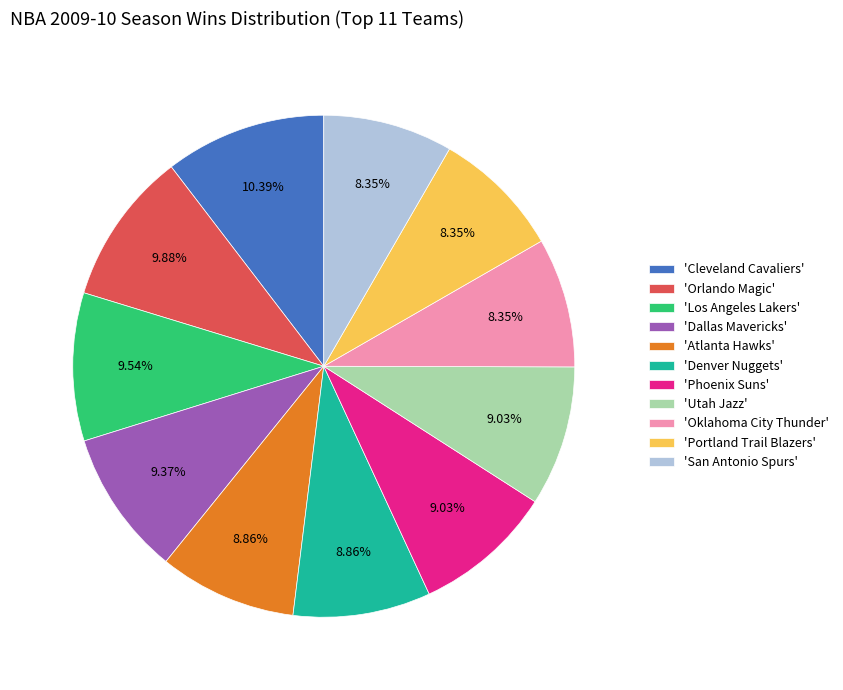

What is the ratio of the value at 'Orlando Magic' to the value at 'Oklahoma City Thunder'?

1.2